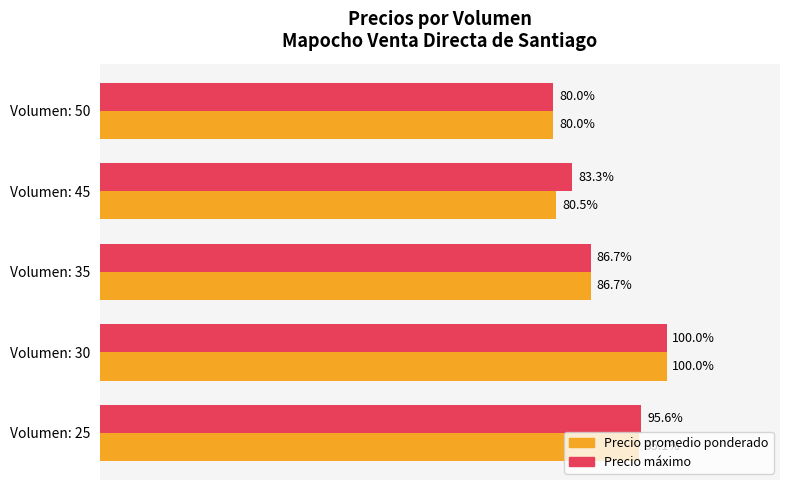

At which category is the sum across all series the highest?

Volumen: 30